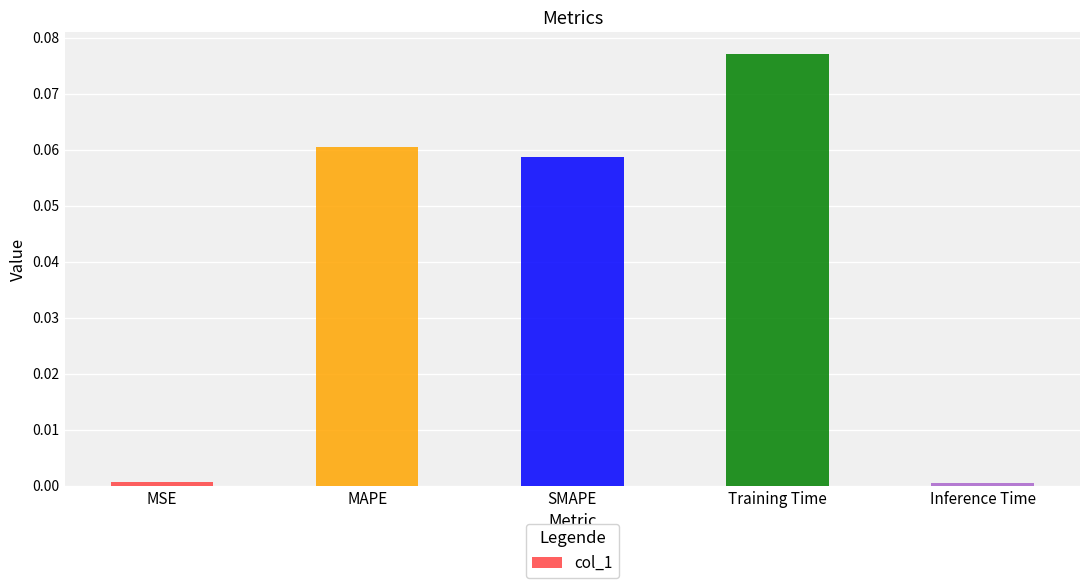

Is it true that the value at Inference Time is 0.0?

True